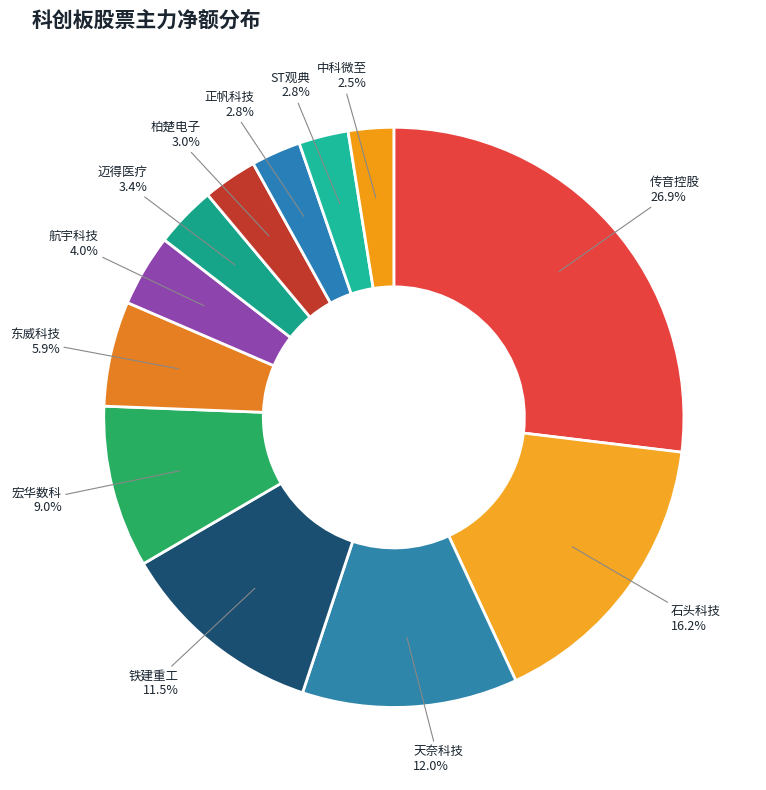

Is it true that 石头科技 is 23% of the pie?

False